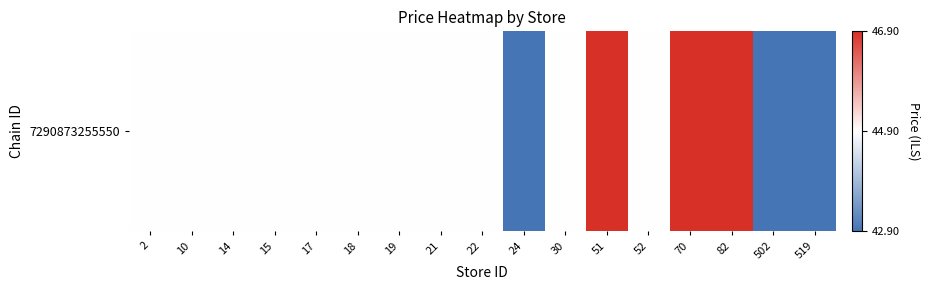

Count the number of categories in the chart.

17